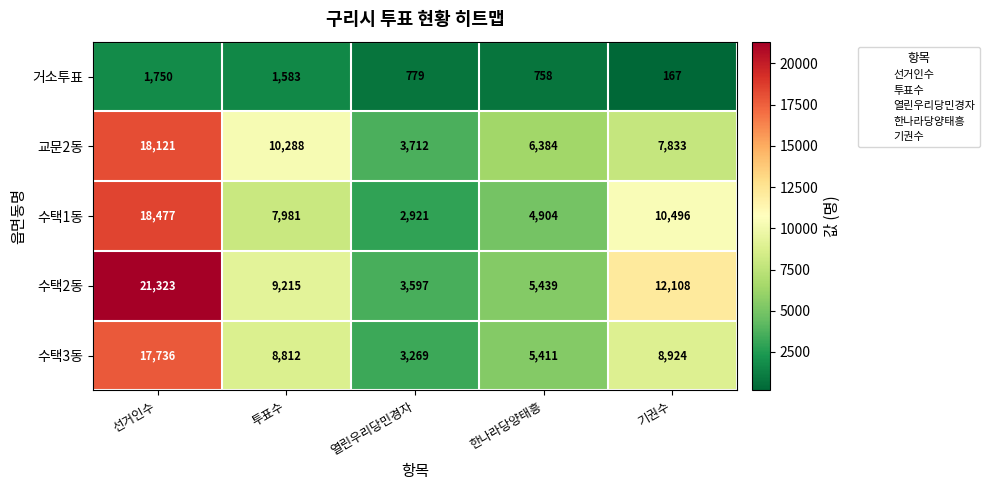

What is the difference between the highest and lowest values at 한나라당양태흥?

5626